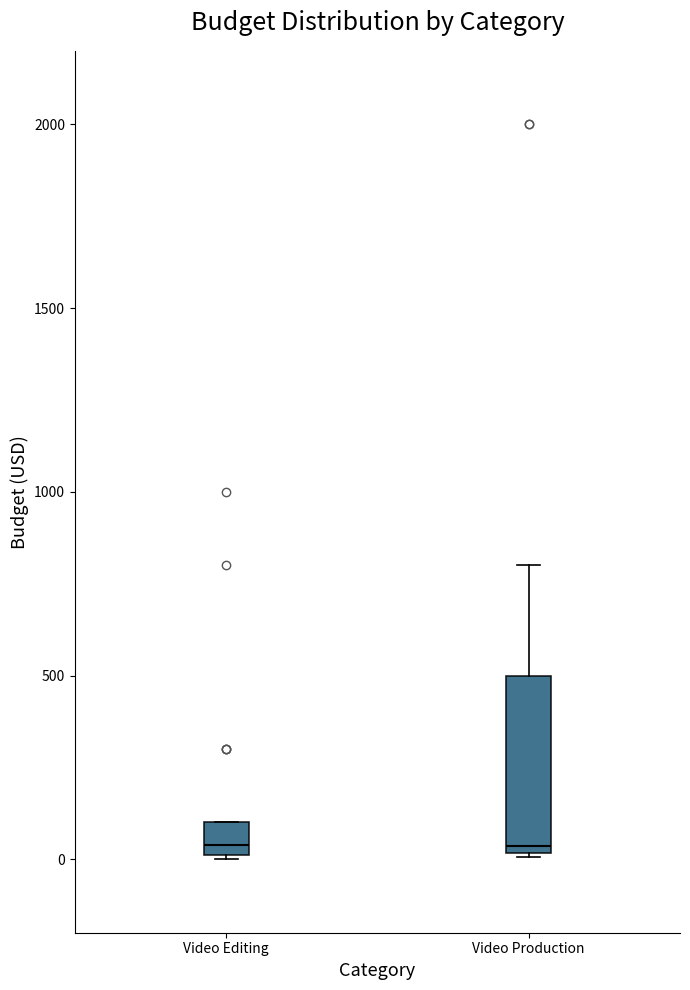

Reading left to right, read every box against the y-axis: the position of its median line, the range the box covers, and the ends of its whiskers. The values are not printed on the chart, so give them approximately, as read against the axis.

Video Editing: median 50, box 0 to 100, whiskers 0 to 100
Video Production: median 50, box 0 to 500, whiskers 0 to 800